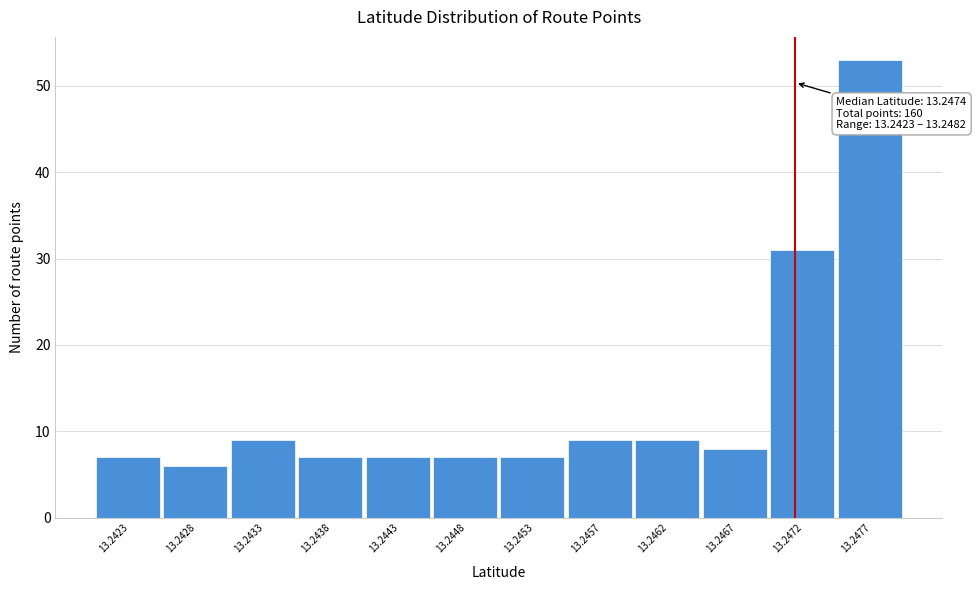

Reading left to right, extract all data points from this chart.

7	6	9	7	7	7	7	9	9	8	31	53